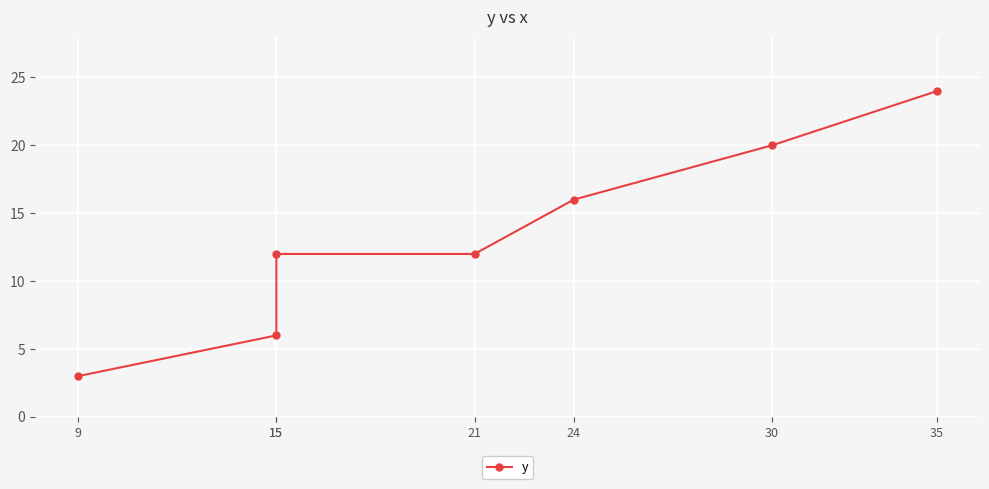

Reading right to left, extract all data points from this chart.

24	20	16	12	12	6	3